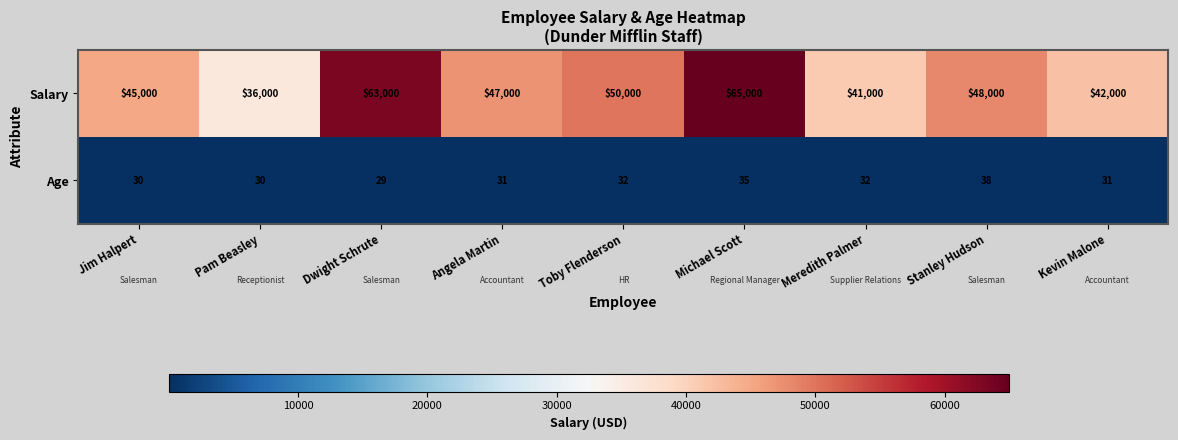

List the series in order of their peak value, lowest first.

Age, Salary